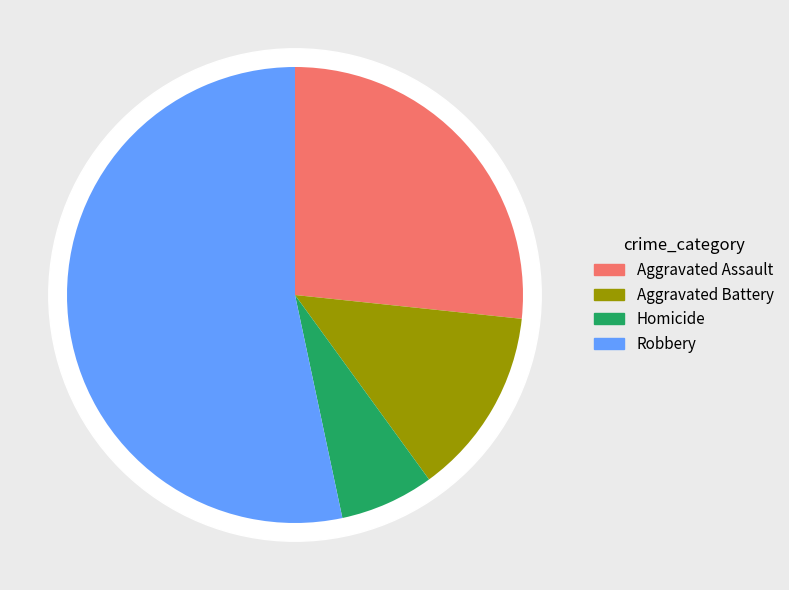

What is the change in value from Aggravated Battery to Homicide?

-1